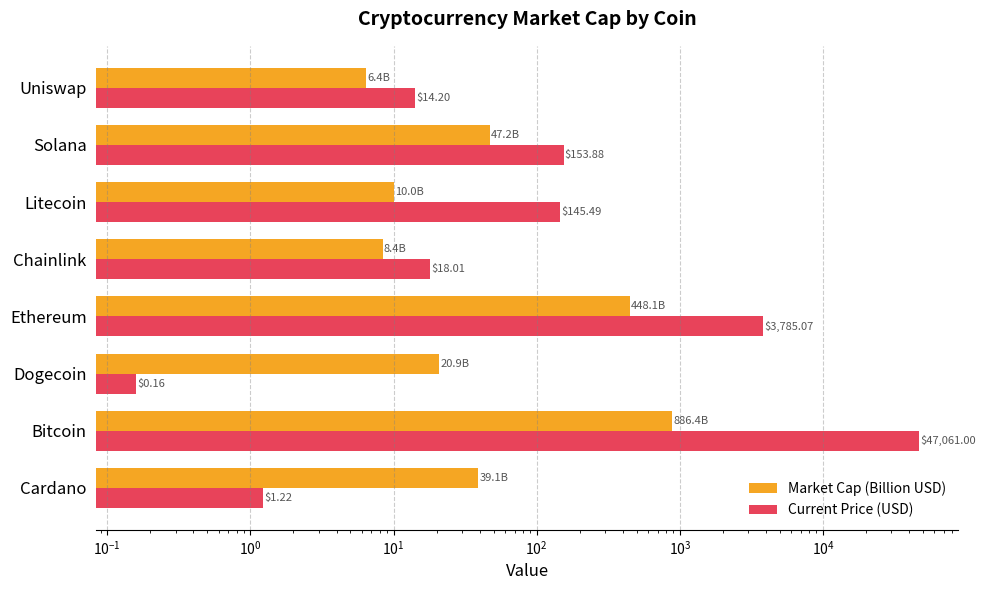

Count the number of data series in this chart.

2